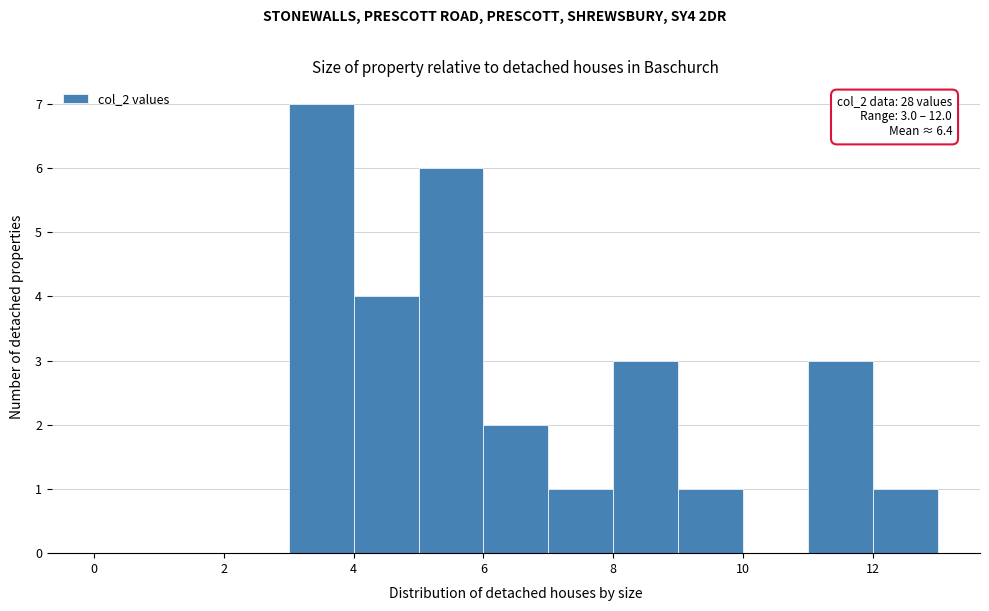

Which range on the x-axis has the tallest bar?

3 to 4